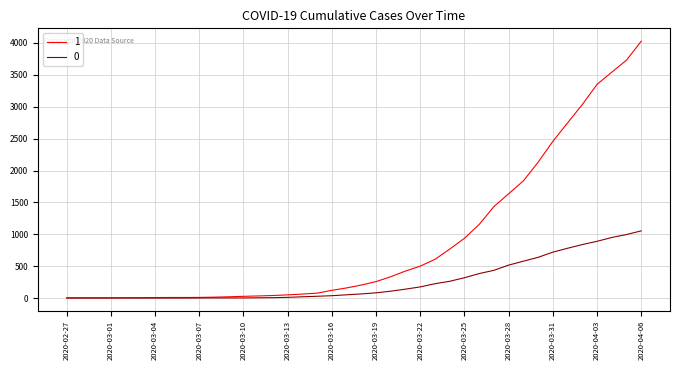

List the series in order of their peak value, highest first.

1, 0